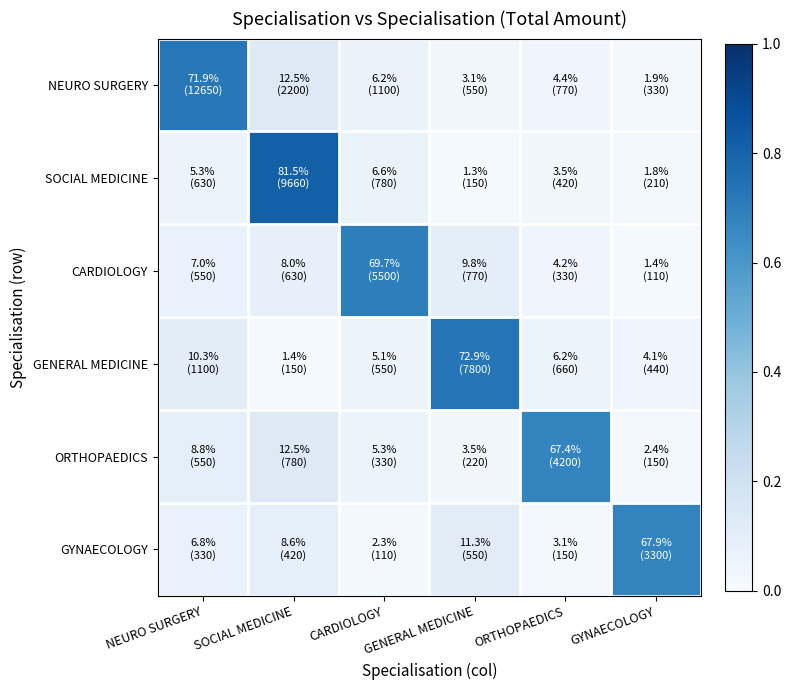

Reading left to right, extract all data points from this chart.

NEURO SURGERY: NEURO SURGERY=0.7	SOCIAL MEDICINE=0.1	CARDIOLOGY=0.1	GENERAL MEDICINE=0.0	ORTHOPAEDICS=0.0	GYNAECOLOGY=0.0
SOCIAL MEDICINE: NEURO SURGERY=0.1	SOCIAL MEDICINE=0.8	CARDIOLOGY=0.1	GENERAL MEDICINE=0.0	ORTHOPAEDICS=0.0	GYNAECOLOGY=0.0
CARDIOLOGY: NEURO SURGERY=0.1	SOCIAL MEDICINE=0.1	CARDIOLOGY=0.7	GENERAL MEDICINE=0.1	ORTHOPAEDICS=0.0	GYNAECOLOGY=0.0
GENERAL MEDICINE: NEURO SURGERY=0.1	SOCIAL MEDICINE=0.0	CARDIOLOGY=0.1	GENERAL MEDICINE=0.7	ORTHOPAEDICS=0.1	GYNAECOLOGY=0.0
ORTHOPAEDICS: NEURO SURGERY=0.1	SOCIAL MEDICINE=0.1	CARDIOLOGY=0.1	GENERAL MEDICINE=0.0	ORTHOPAEDICS=0.7	GYNAECOLOGY=0.0
GYNAECOLOGY: NEURO SURGERY=0.1	SOCIAL MEDICINE=0.1	CARDIOLOGY=0.0	GENERAL MEDICINE=0.1	ORTHOPAEDICS=0.0	GYNAECOLOGY=0.7